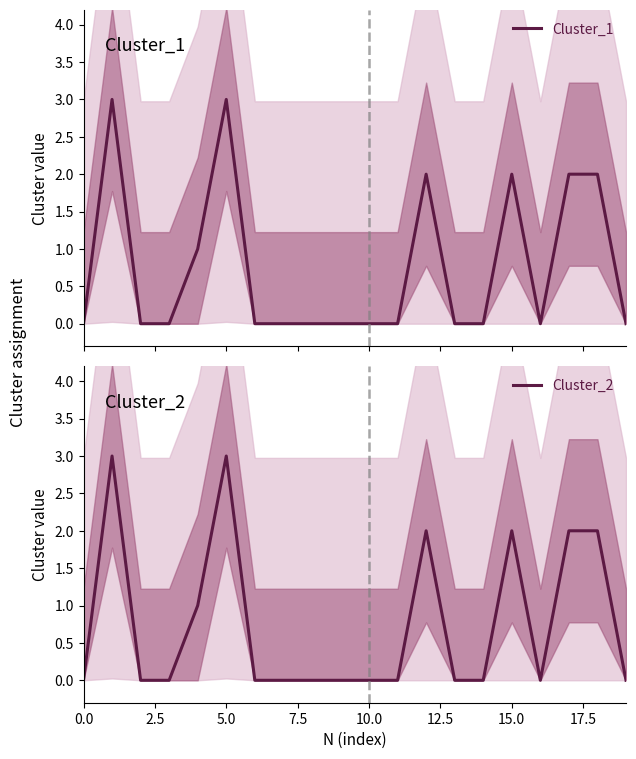

True or false: Cluster_2 and Cluster_1 cross at least once.

False